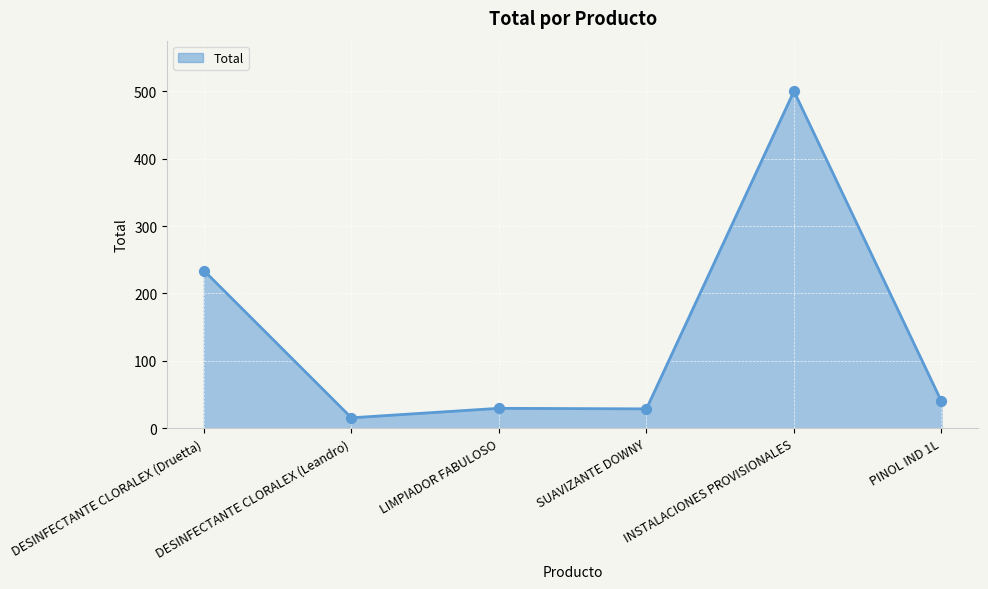

Which has a higher value, SUAVIZANTE DOWNY or PINOL IND 1L?

PINOL IND 1L